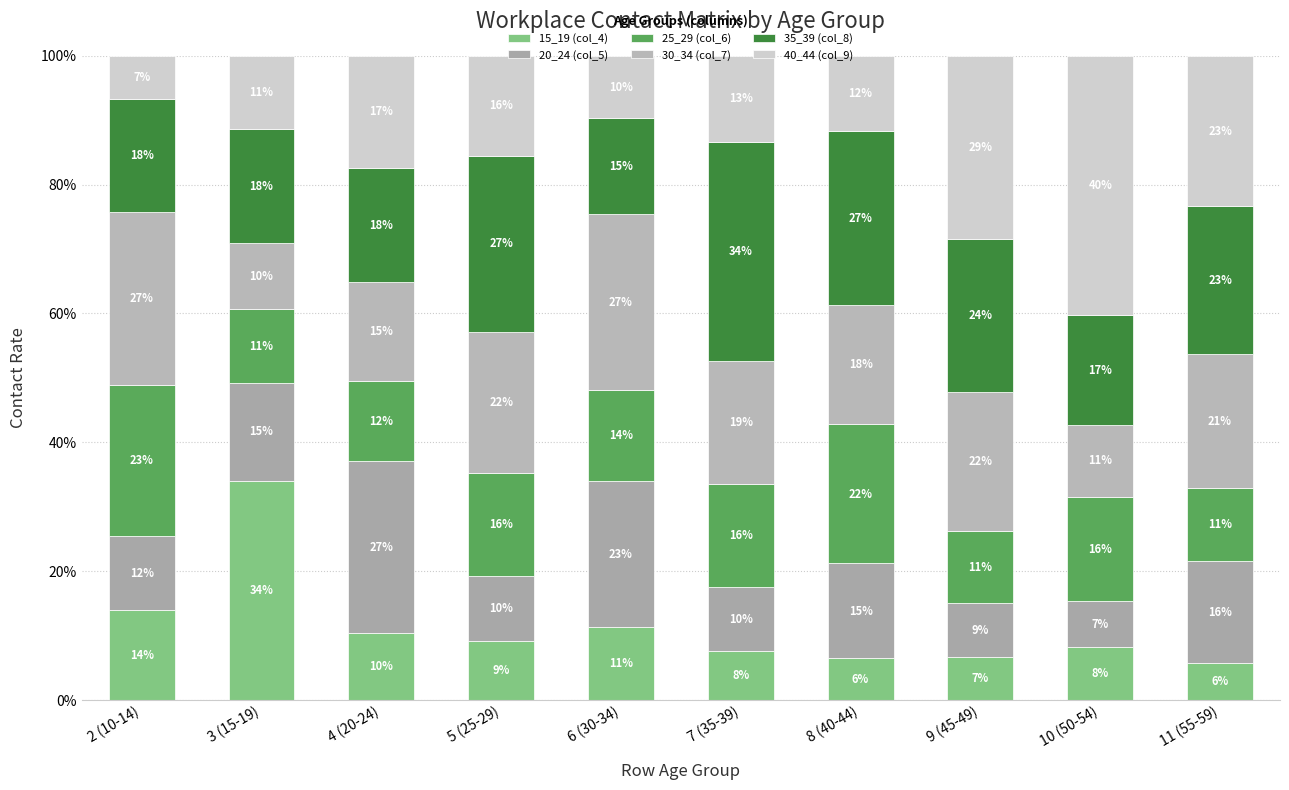

What position from the right is 9 (45-49)?

3